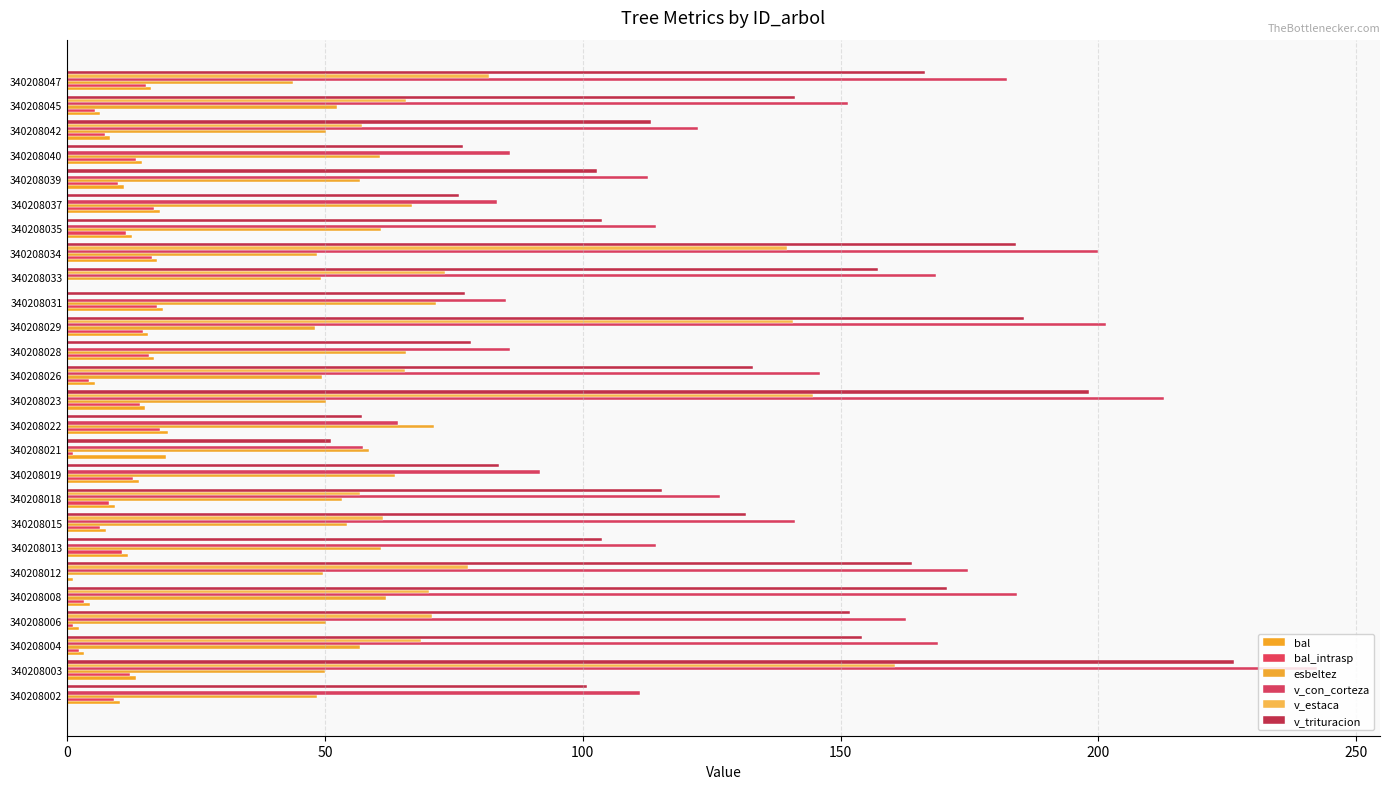

What is the sum of all v_trituracion values?

3303.9